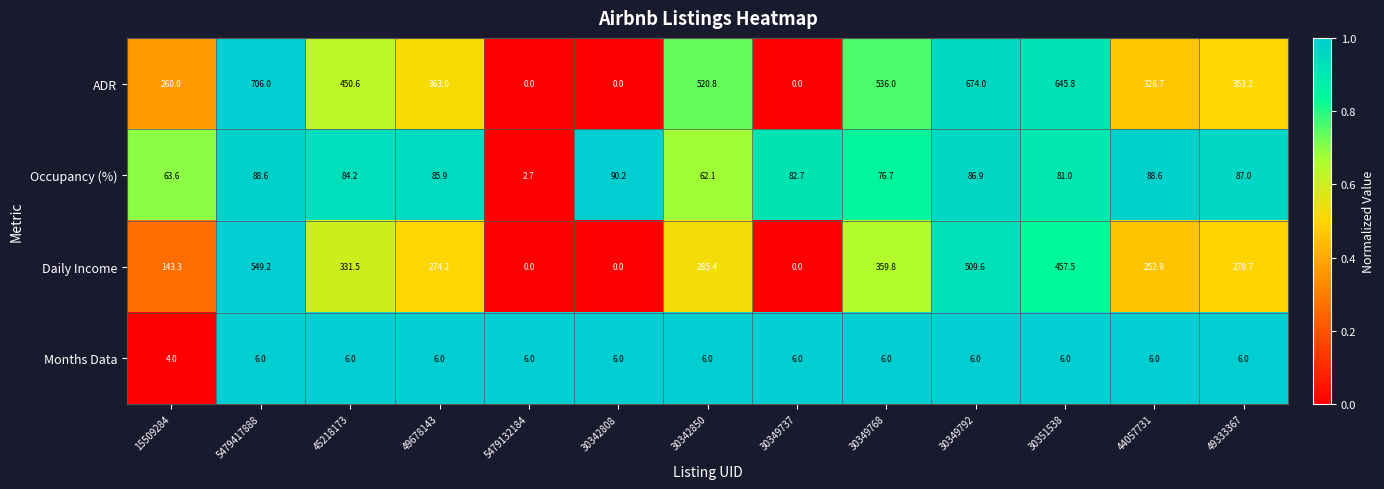

What is the sum of the ADR values at 45218173 and 30349792?

1124.6